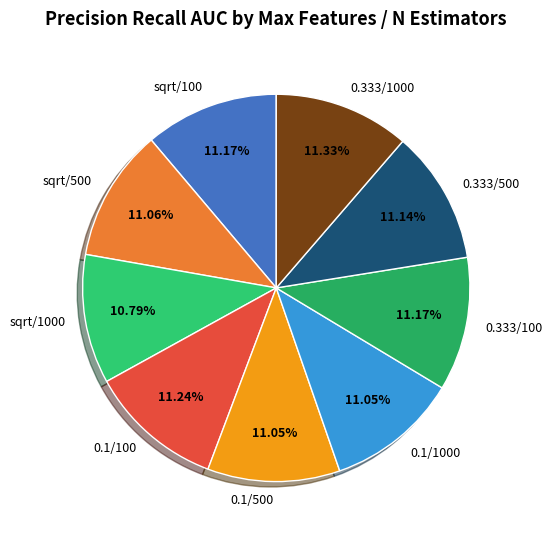

Is there a majority slice in this chart?

No